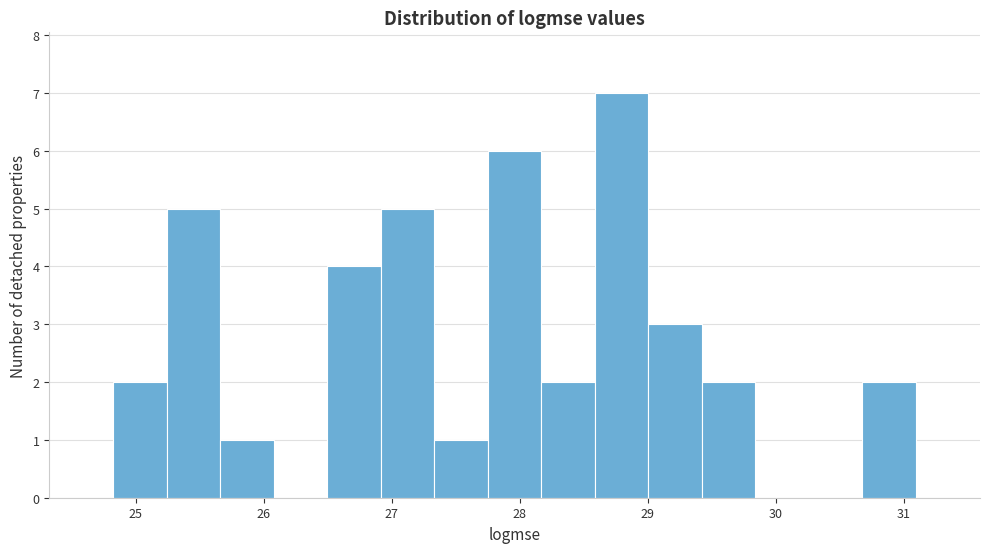

Reading left to right, list every bar in this chart as the range it spans on the x-axis followed by its height. Neither the bar edges nor the heights are printed on the chart, so give them approximately, as read against the axes.

24.8 to 25.2: 2
25.2 to 25.7: 5
25.7 to 26.1: 1
26.1 to 26.5: 0
26.5 to 26.9: 4
26.9 to 27.3: 5
27.3 to 27.8: 1
27.8 to 28.2: 6
28.2 to 28.6: 2
28.6 to 29.0: 7
29.0 to 29.4: 3
29.4 to 29.8: 2
29.8 to 30.3: 0
30.3 to 30.7: 0
30.7 to 31.1: 2